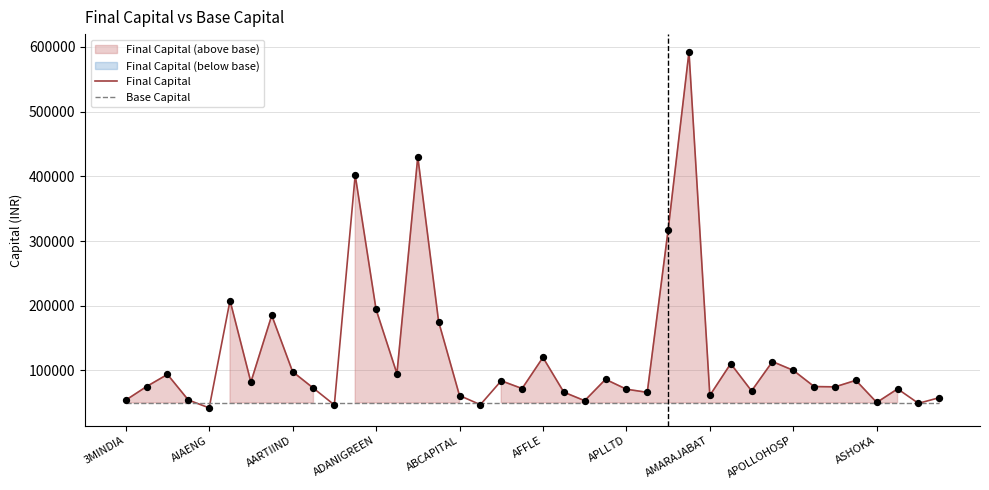

What is the maximum value for Base Capital?

50000.0